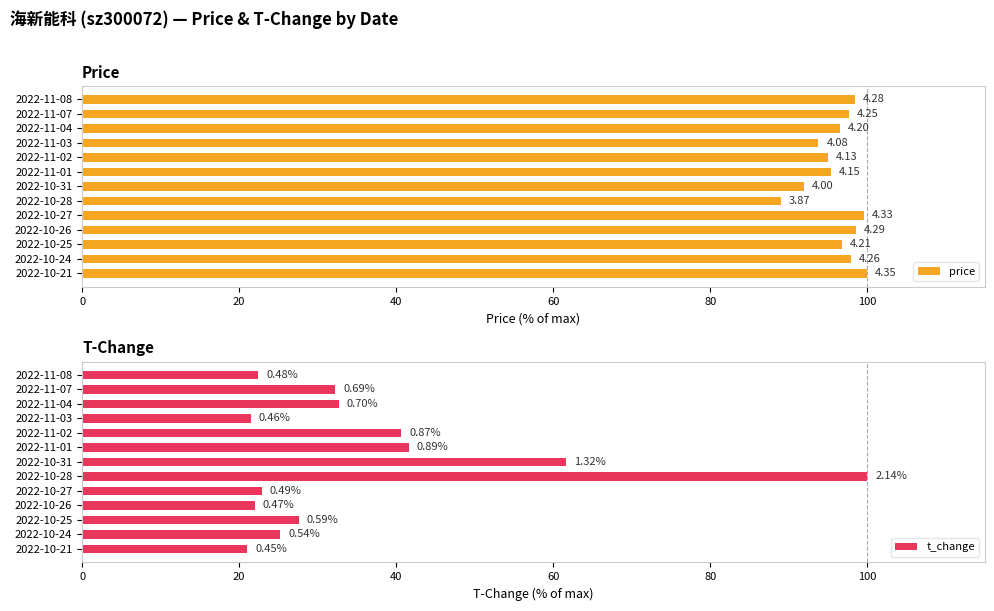

What is the value of the t_change bar at the 13th from the left?

21.0